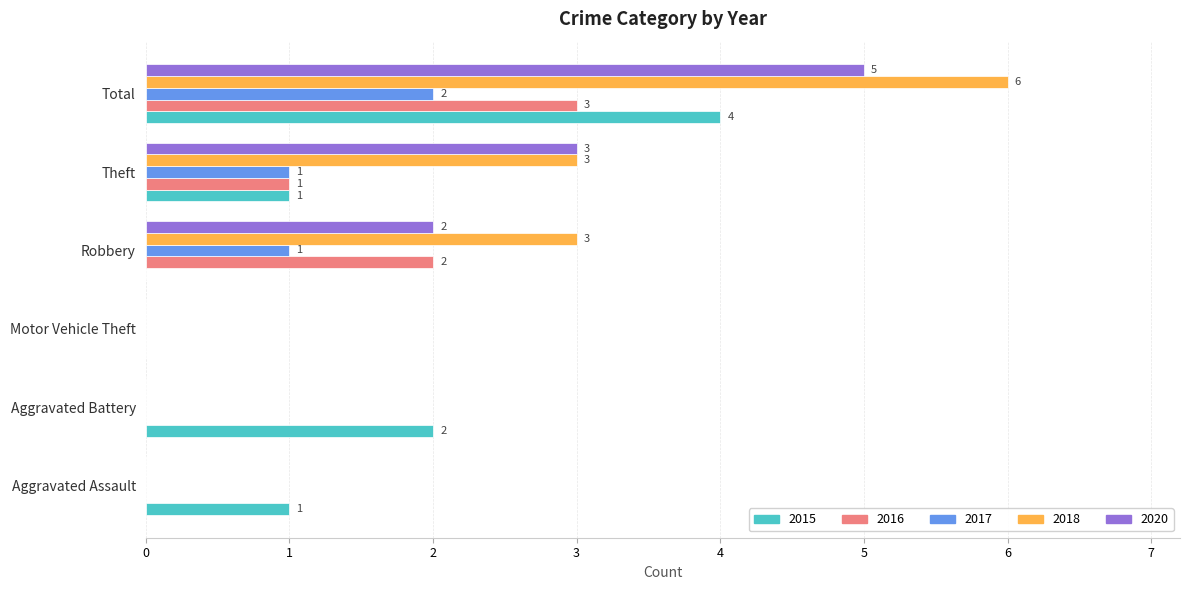

Which series changed the most between Aggravated Battery and Total?

2018